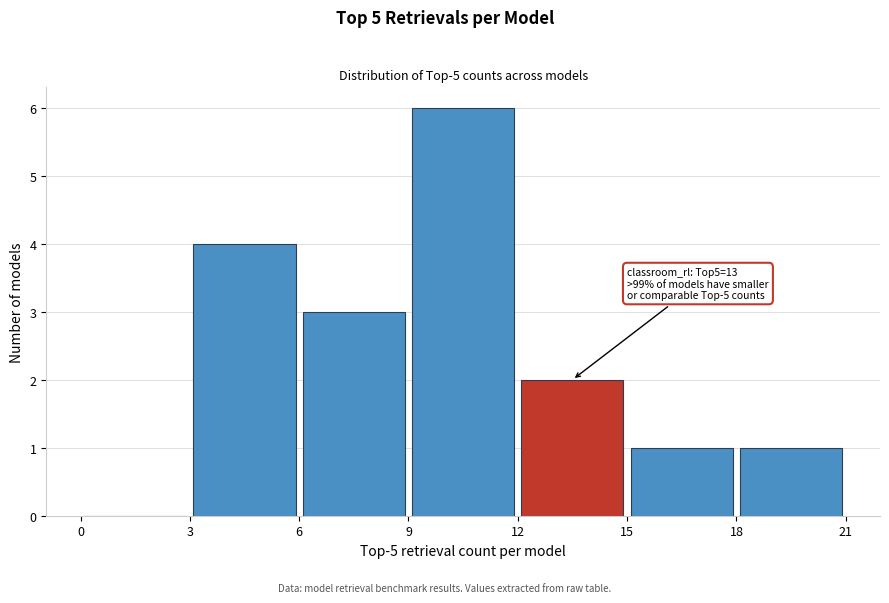

Over which range of the x-axis is the bar tallest?

9 to 12